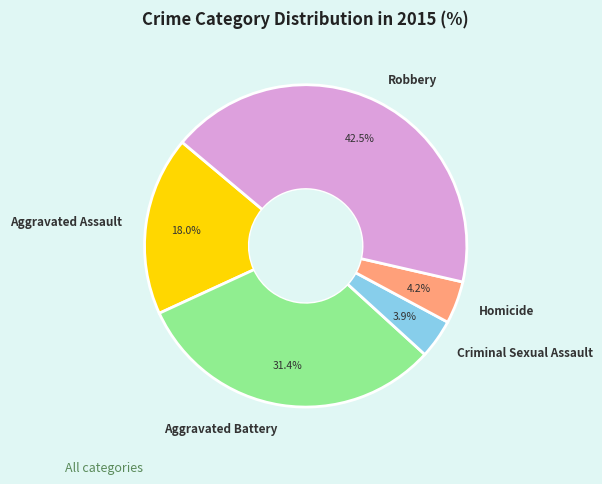

Which slice is the largest?

Robbery